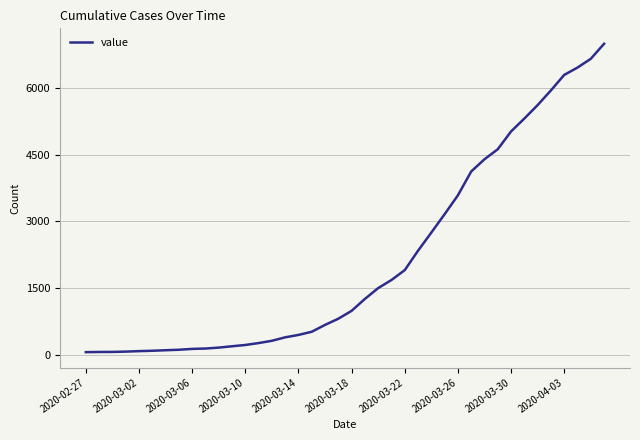

What is the difference between the maximum and minimum values?

6930